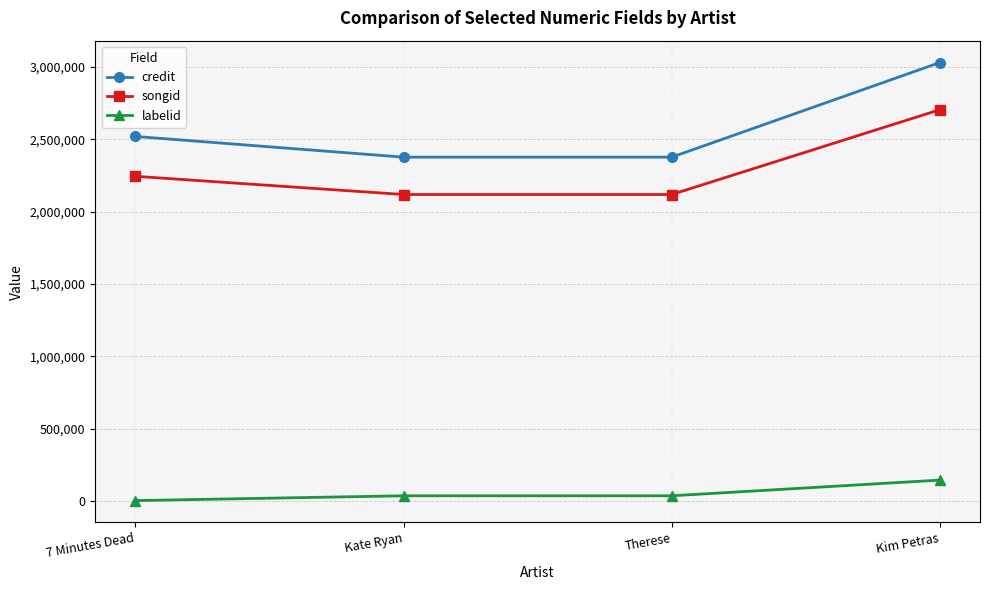

At how many categories does at least one series exceed 626950?

4